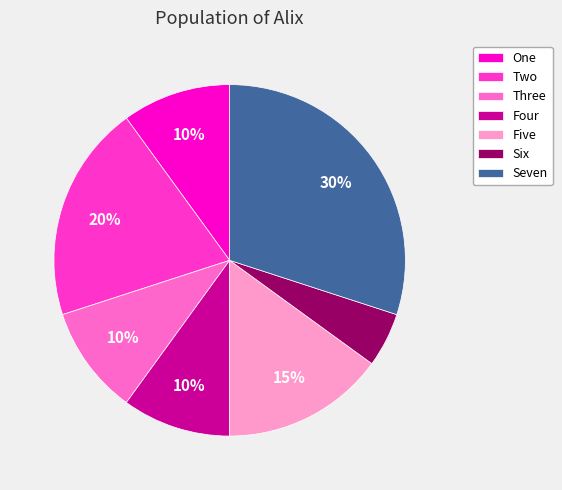

Which category has the smallest portion of the pie?

Six